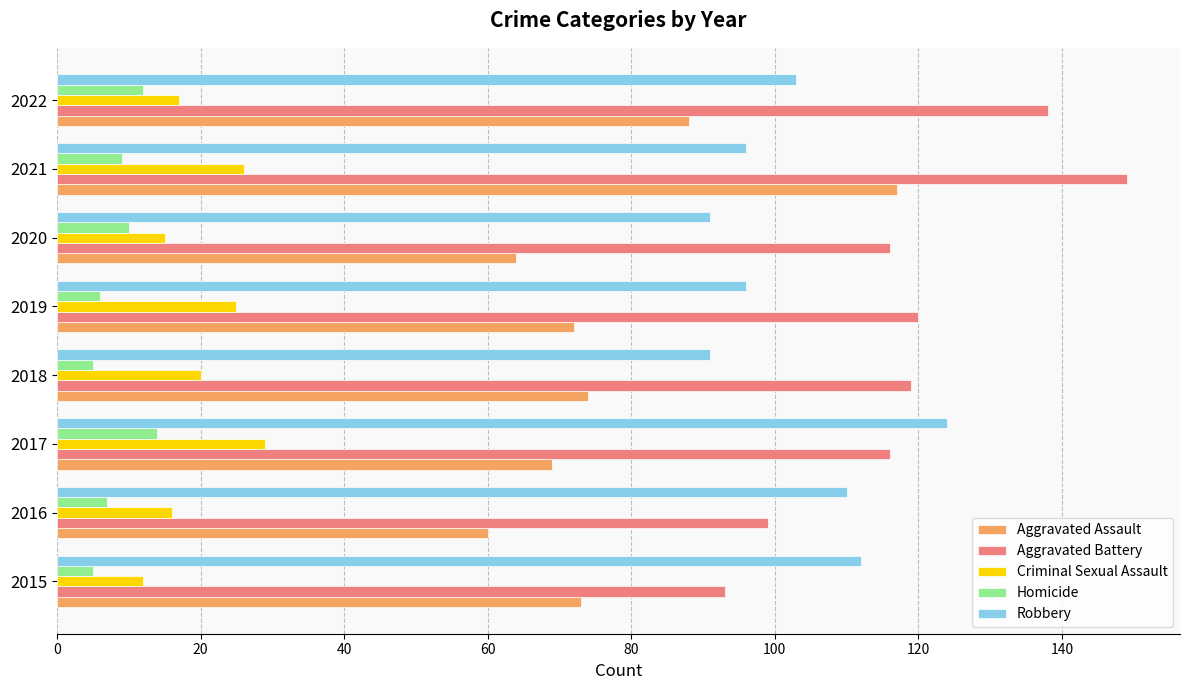

The Aggravated Battery series shows 93 at 2015. True or false?

True